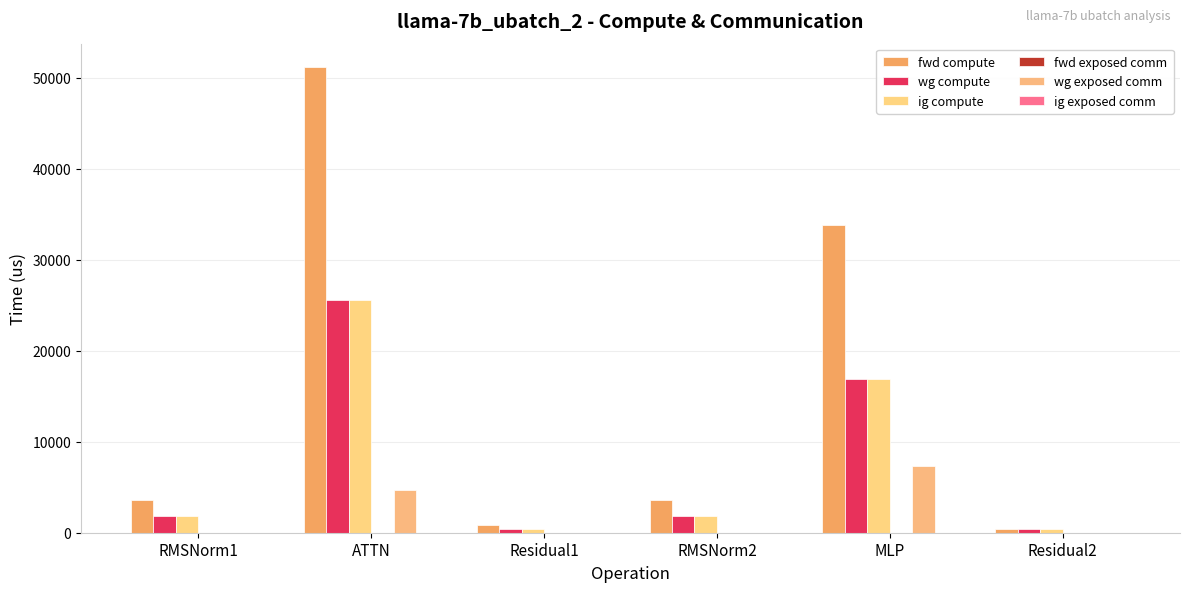

Is it true that ig compute equals 1810.8 at RMSNorm1?

True